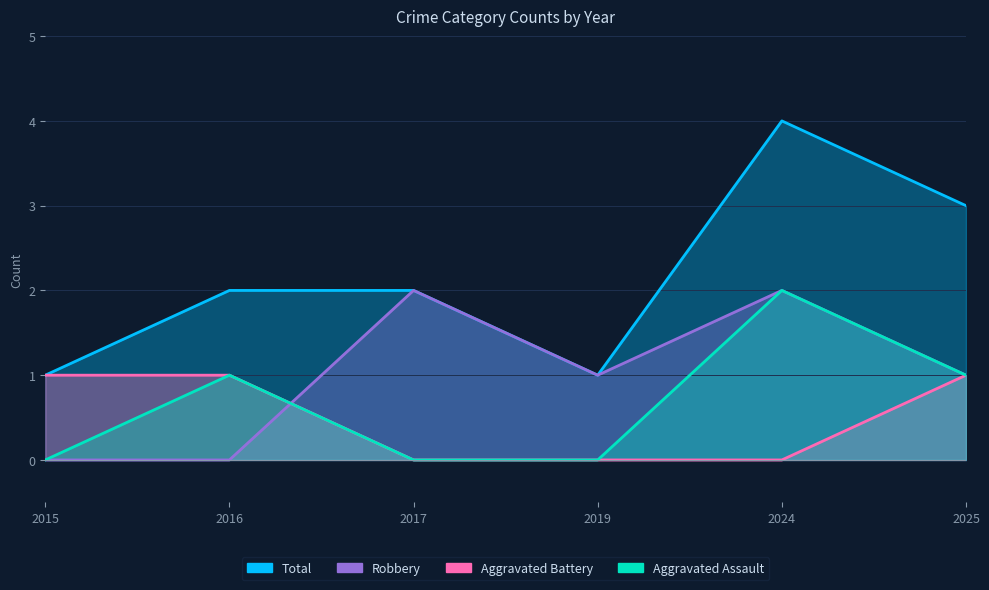

How many times do Aggravated Assault and Robbery cross each other?

1